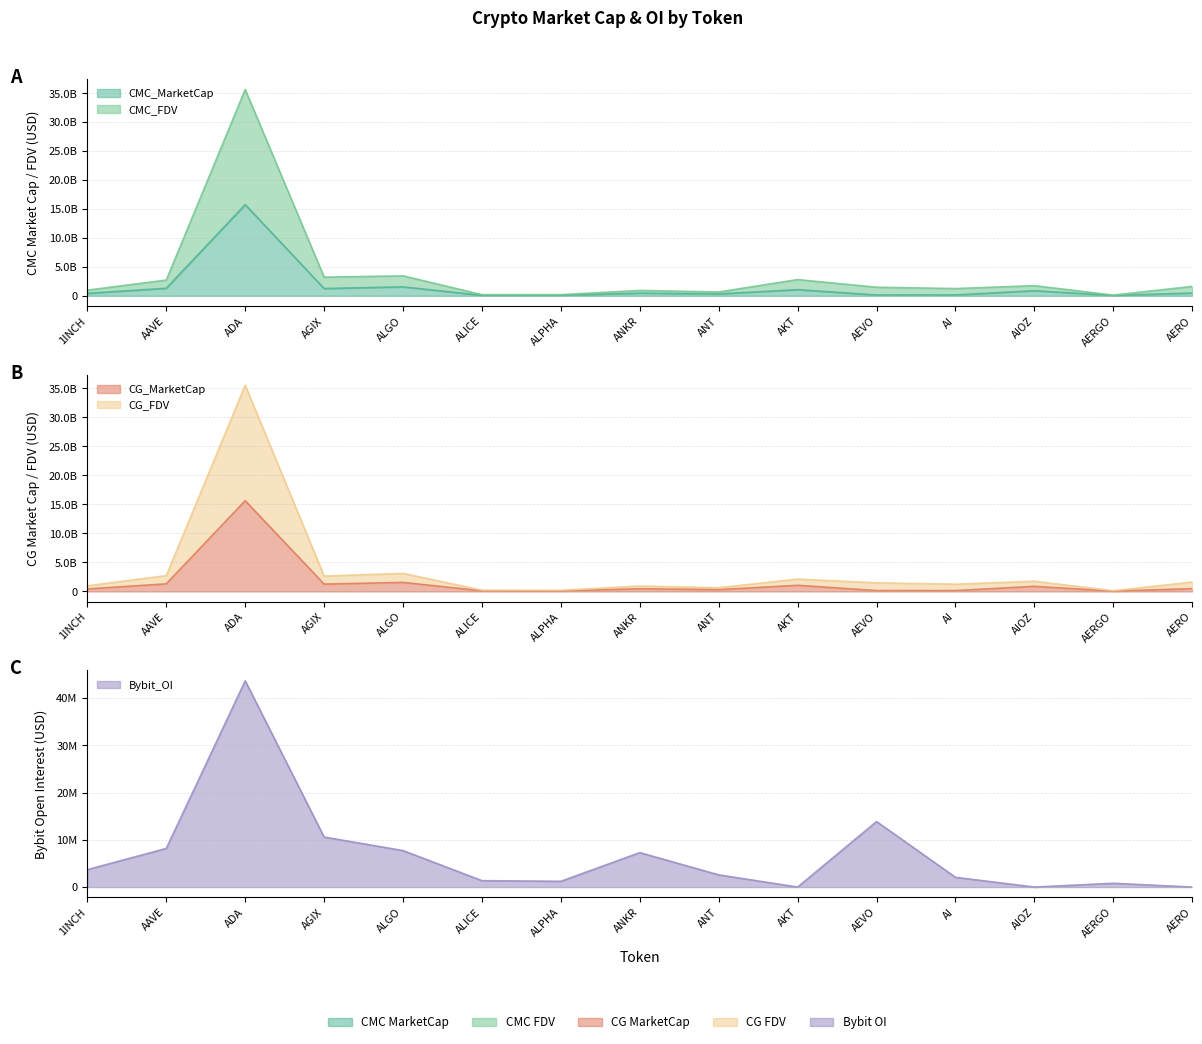

True or false: CG_MarketCap and CMC_FDV intersect in this chart.

False